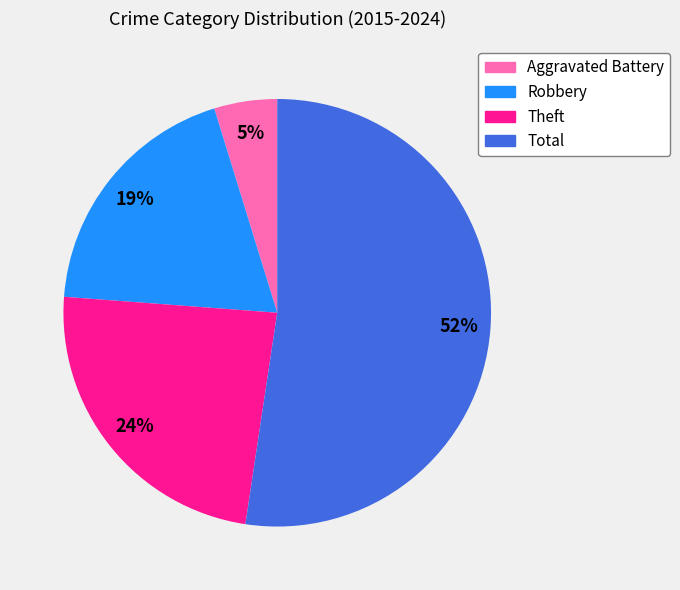

The Total slice represents 52% of the pie. True or false?

True